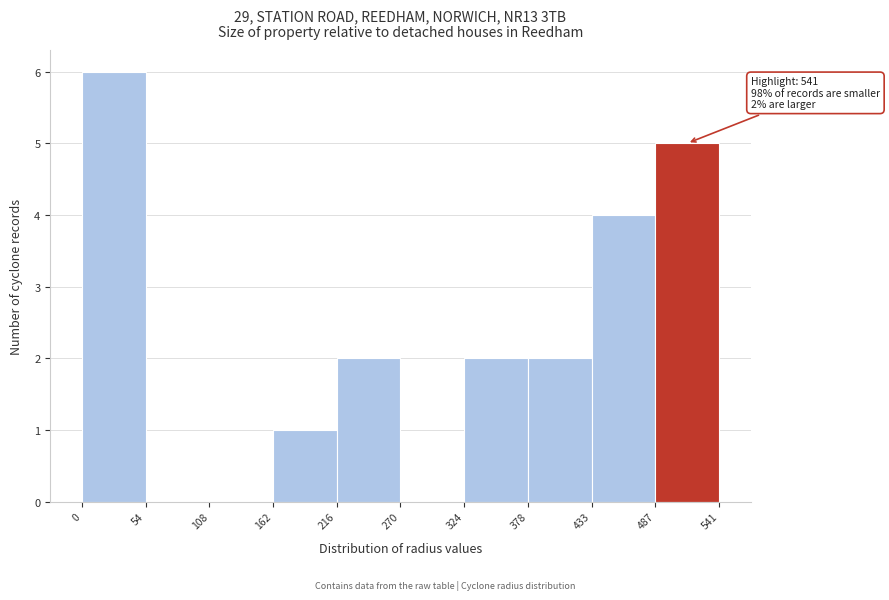

Over which range of the x-axis is the bar tallest?

0 to 54